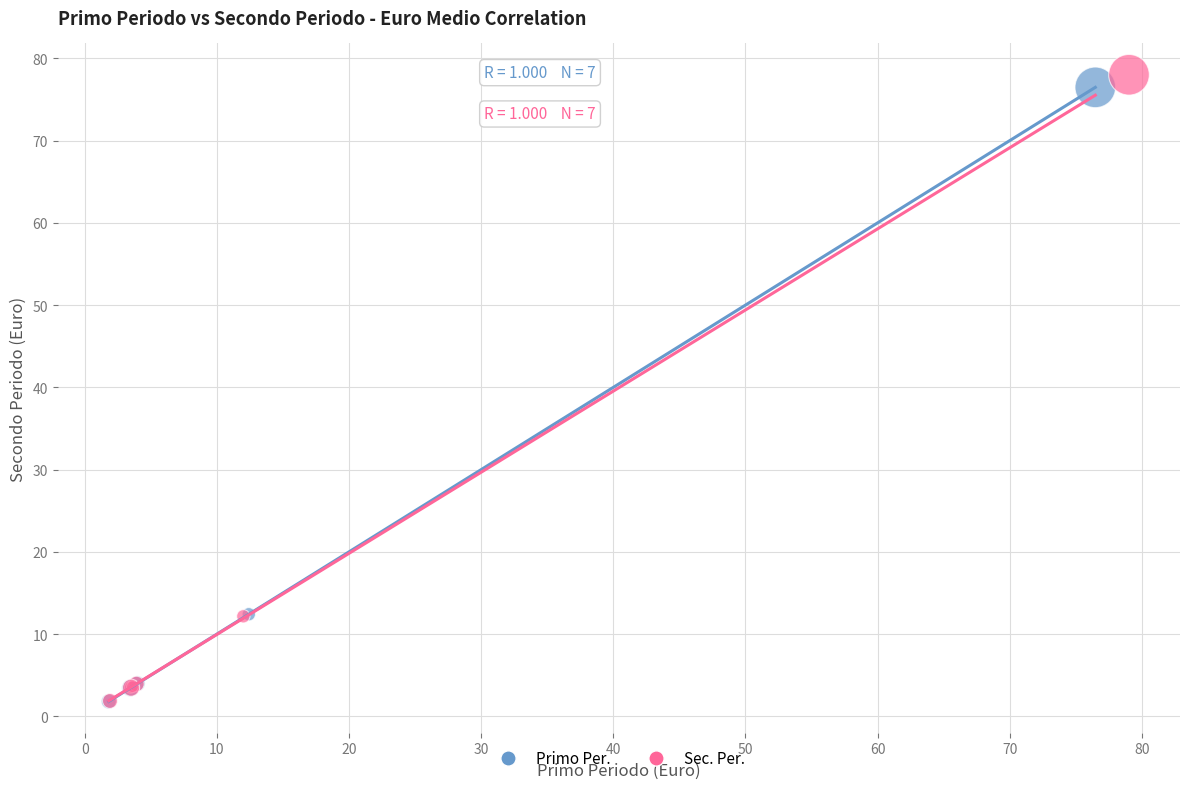

Which series has the widest spread of Y values?

Sec. Per.